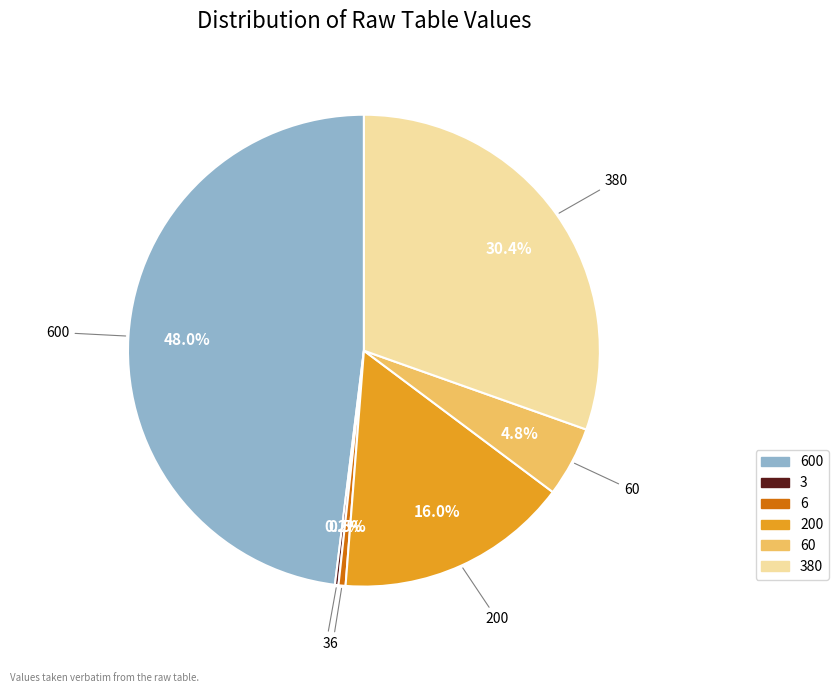

Is there a majority slice in this chart?

No